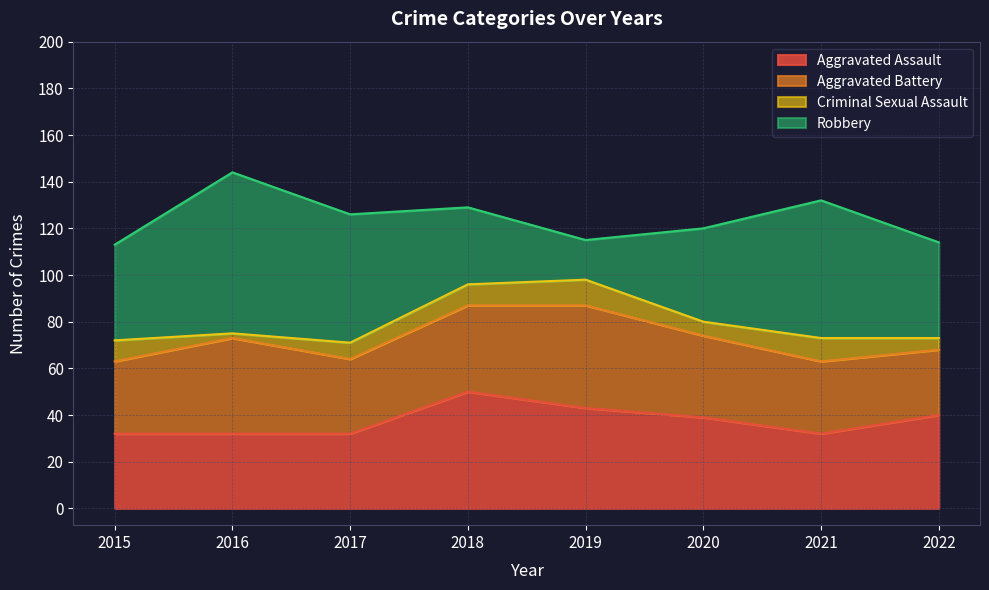

List the series in order of their peak value, highest first.

Robbery, Aggravated Assault, Aggravated Battery, Criminal Sexual Assault